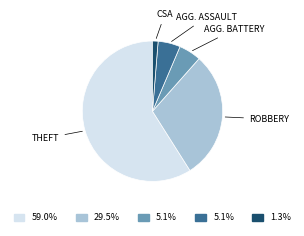

Is there any slice that represents more than half of the pie?

Yes